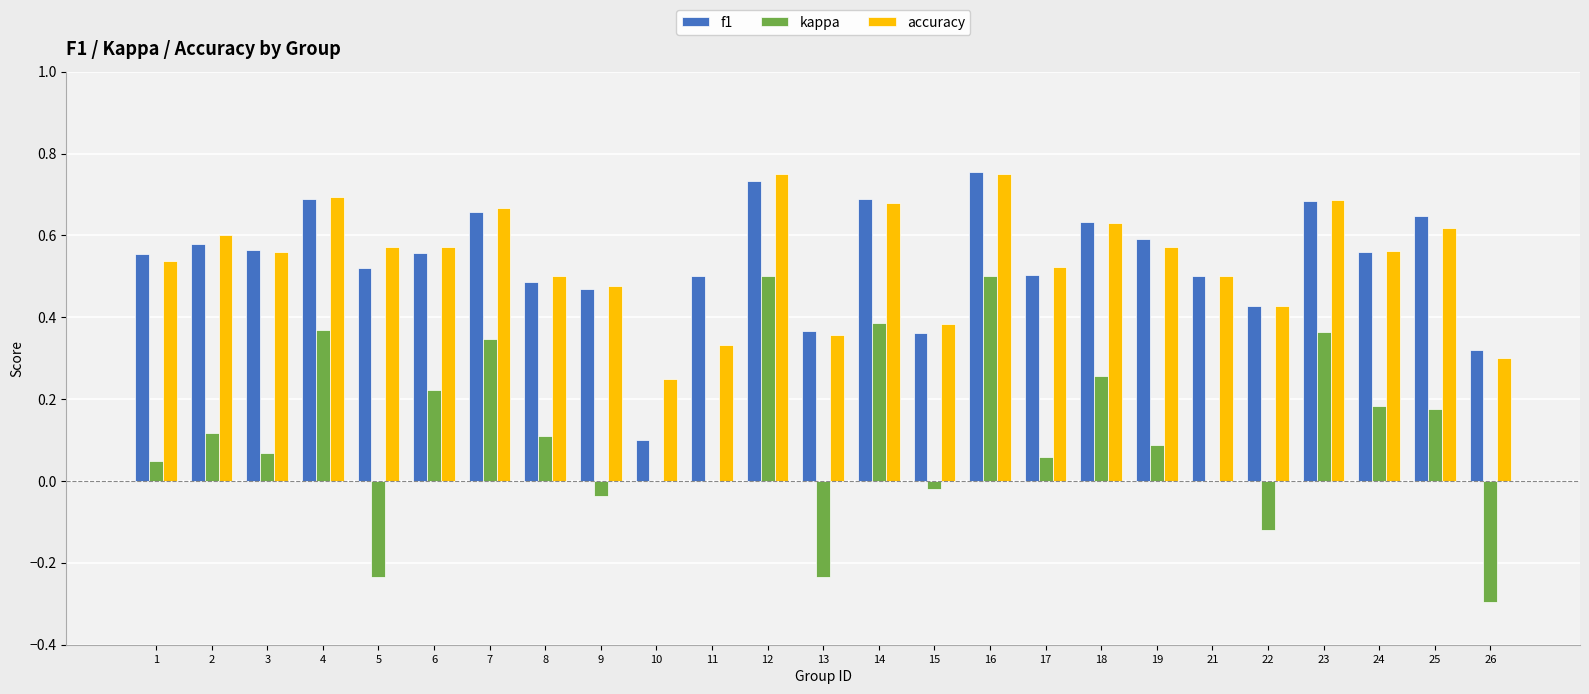

At which label is f1 closest to 0?

10